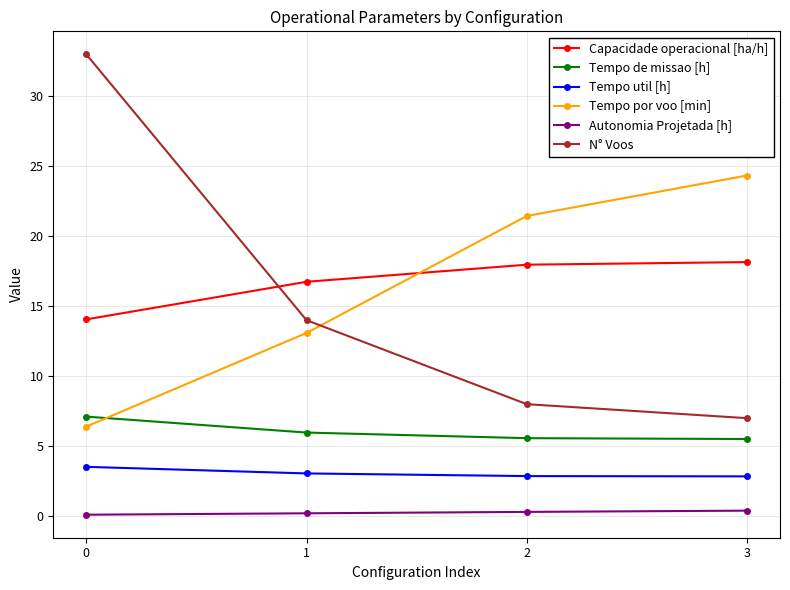

Rank the categories by N° Voos value from lowest to highest.

3, 2, 1, 0